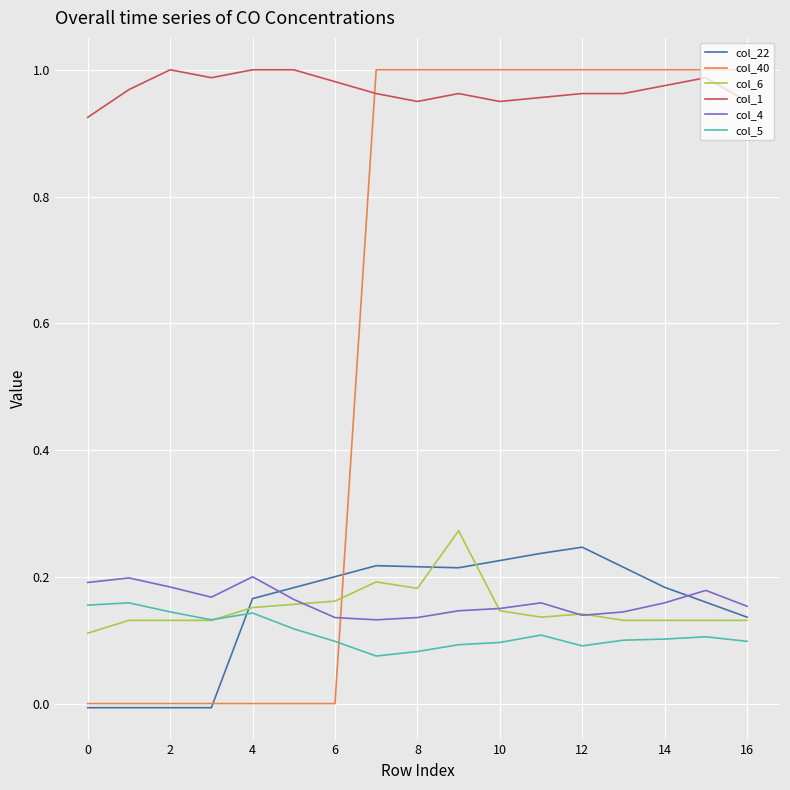

Which series has the largest range (max minus min)?

col_40